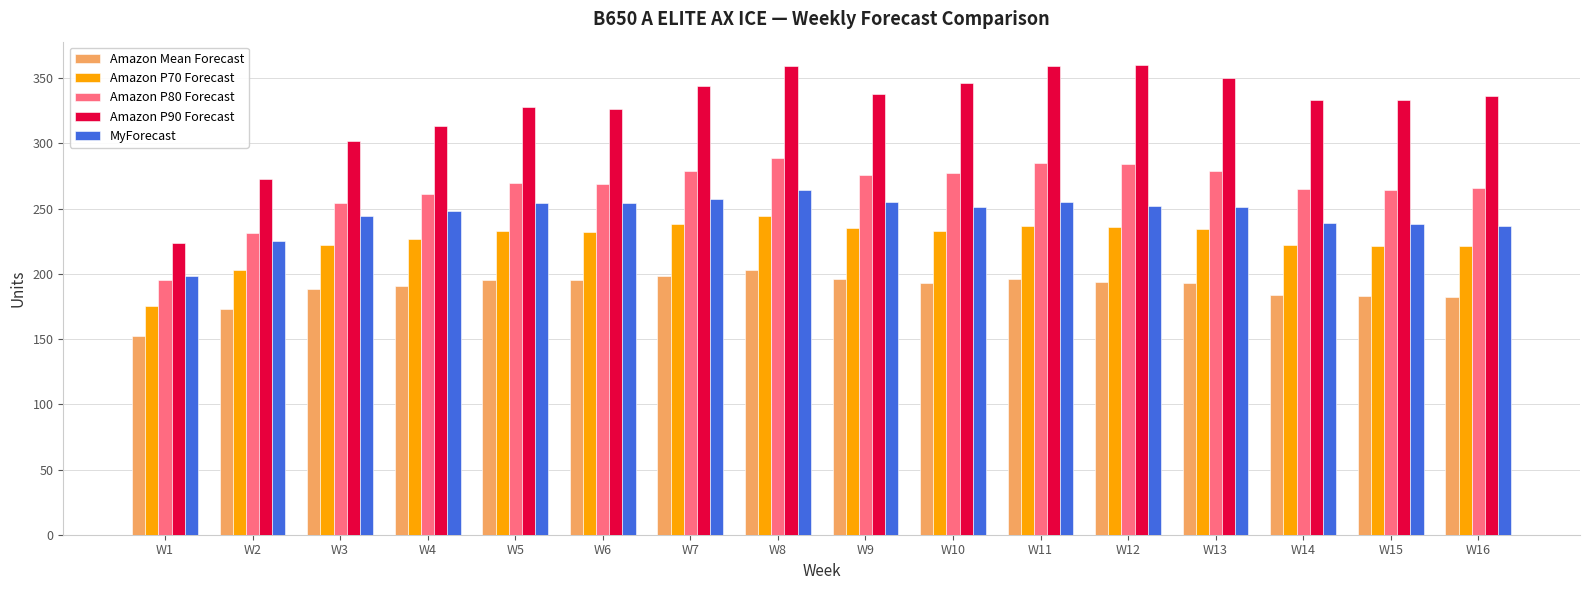

What is the highest value of the Amazon P70 Forecast series?

244